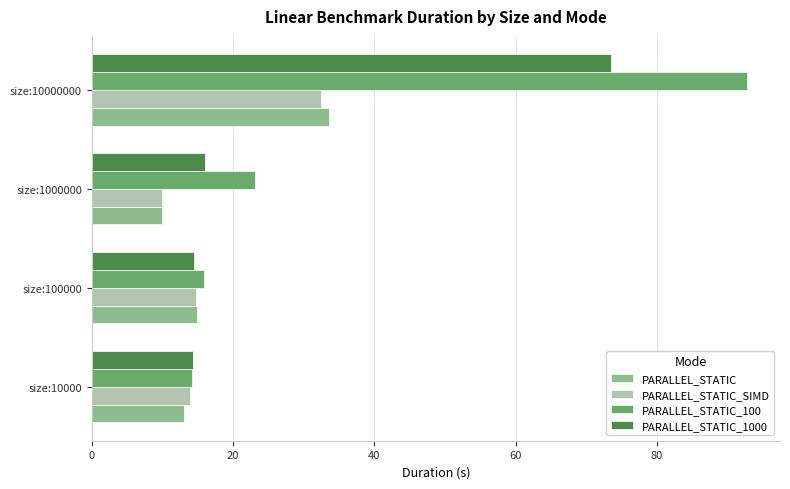

How many data points does each series have?

4